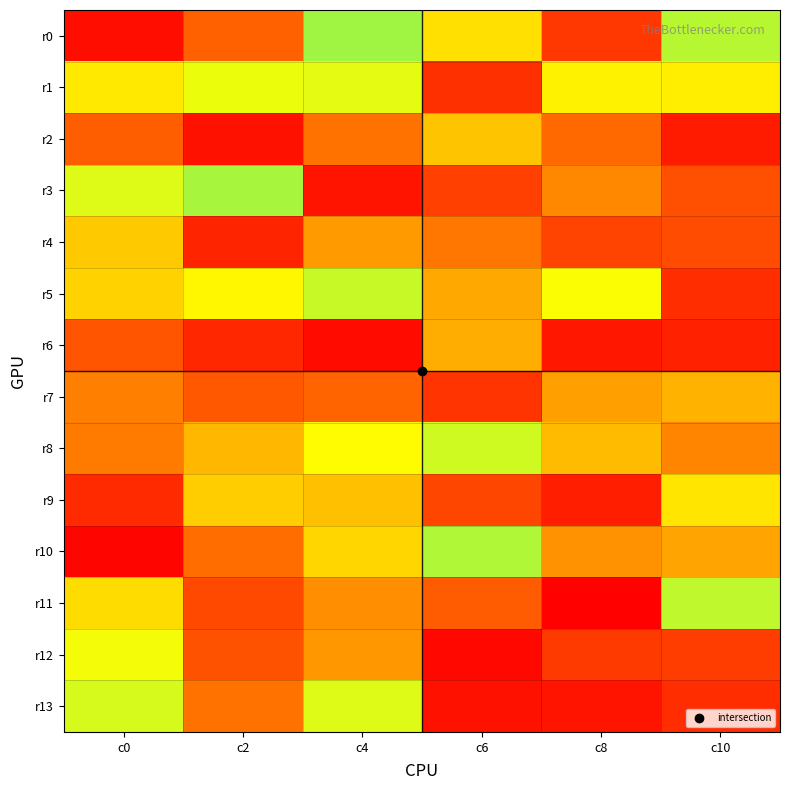

Which series has the largest total across all categories?

r1